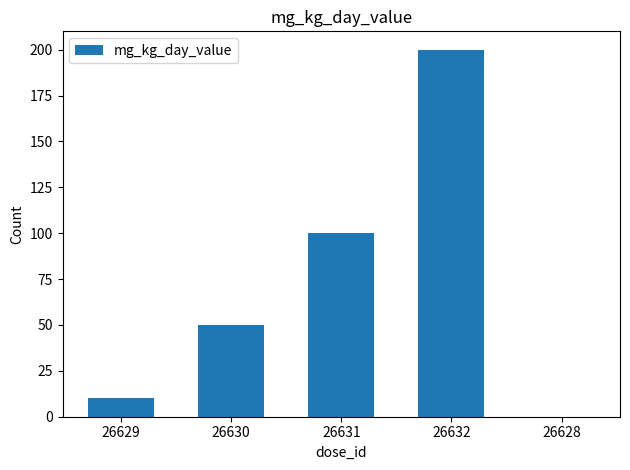

Are the bars horizontal?

No